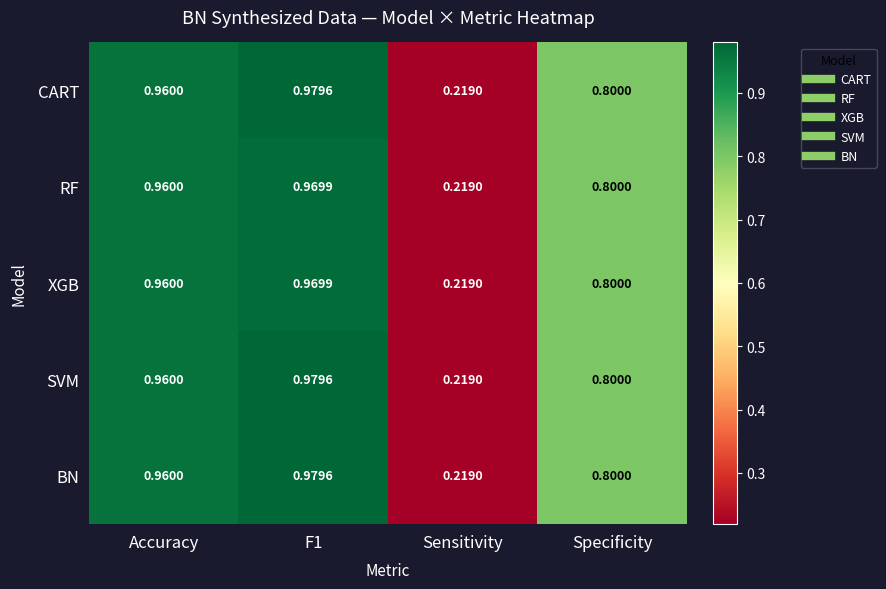

Which label corresponds to the smallest value in the chart?

Sensitivity